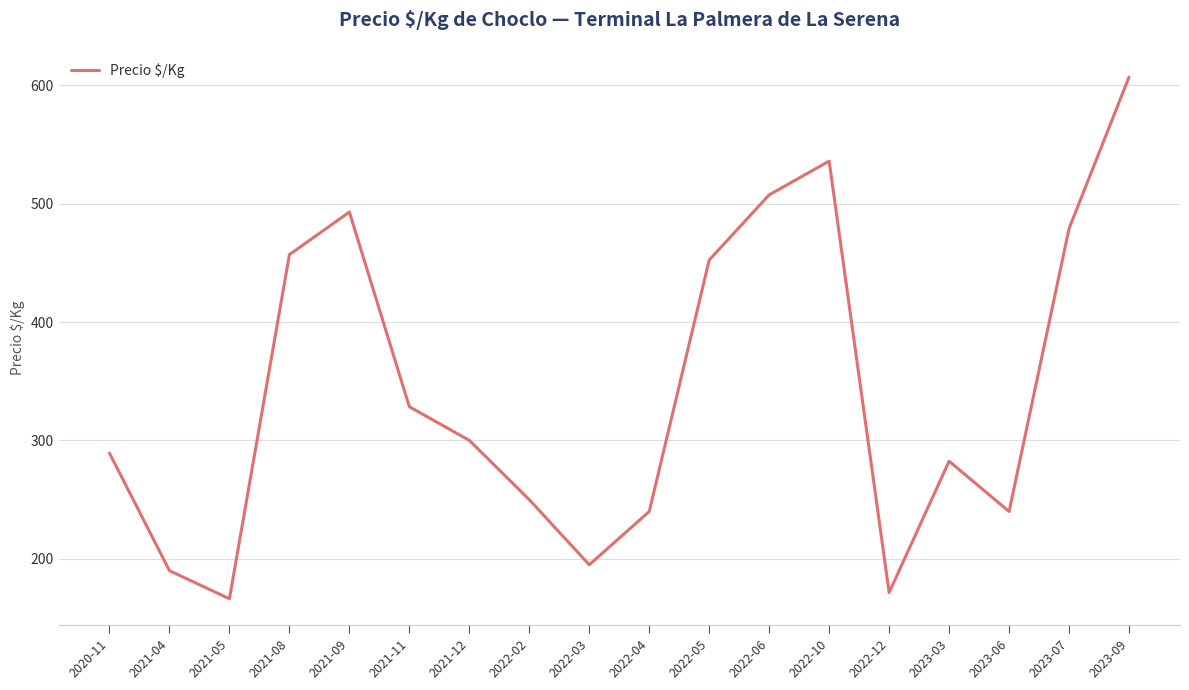

What is the sum of all values?

6185.2